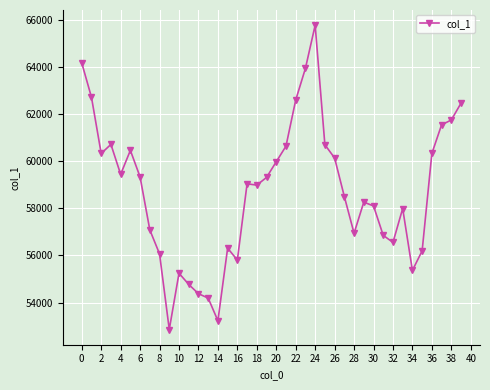

True or false: the data has more than 1 interior local peaks.

True